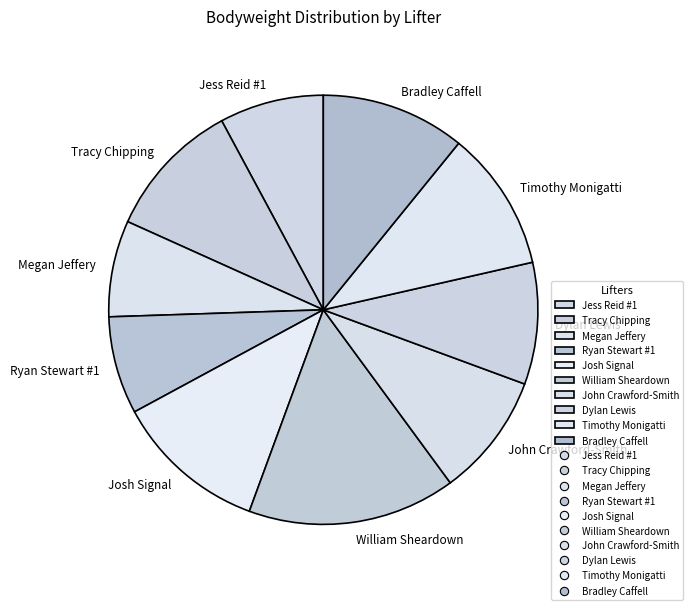

Which has a higher value, Dylan Lewis or Ryan Stewart #1?

Dylan Lewis